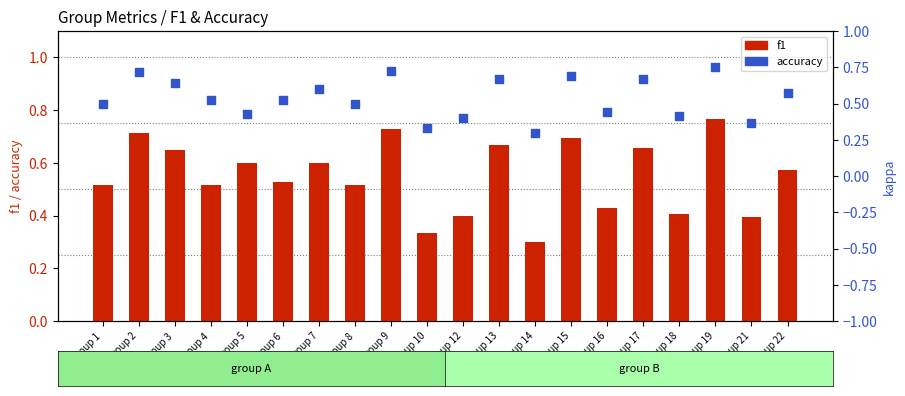

Is the value of f1 at Group 17 greater than the value of accuracy at Group 19?

No